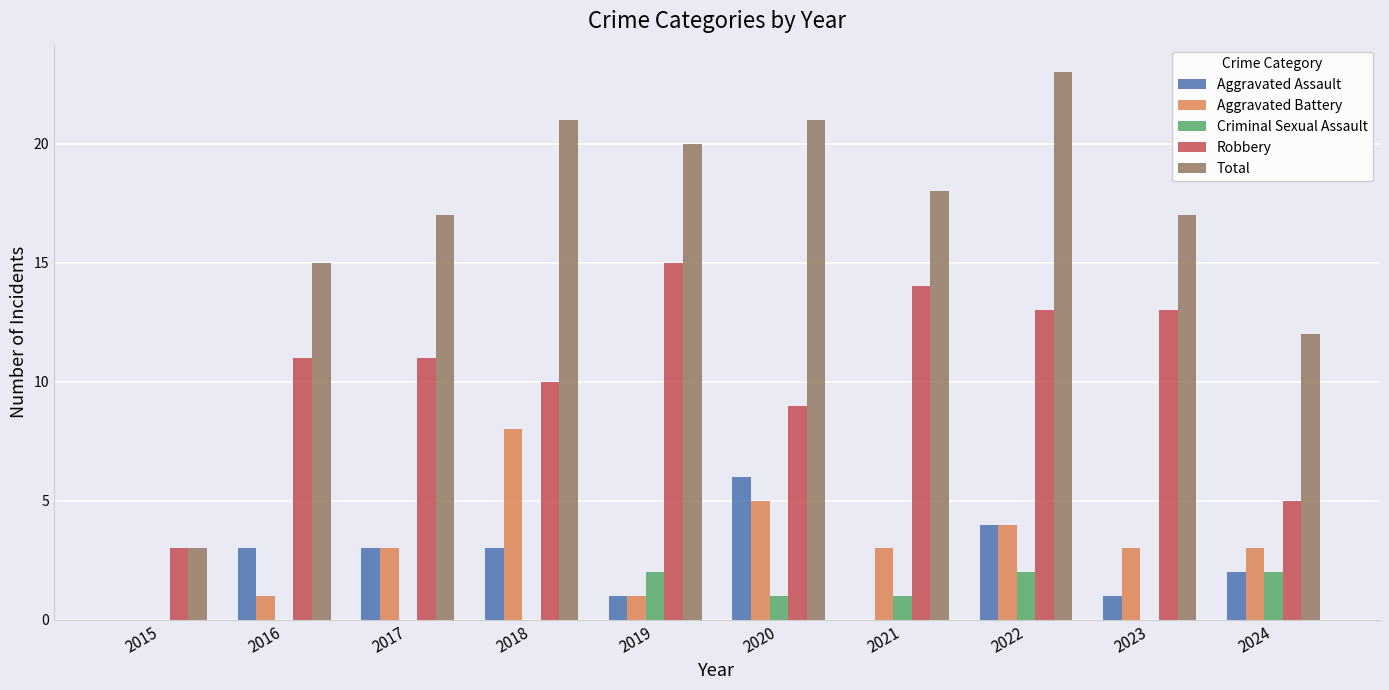

What is the sum of the Aggravated Assault values at 2023 and 2017?

4